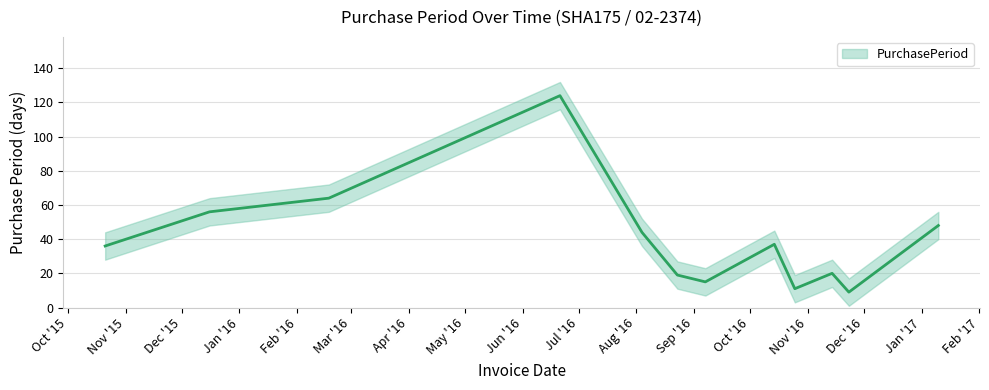

How many series are shown in this chart?

1